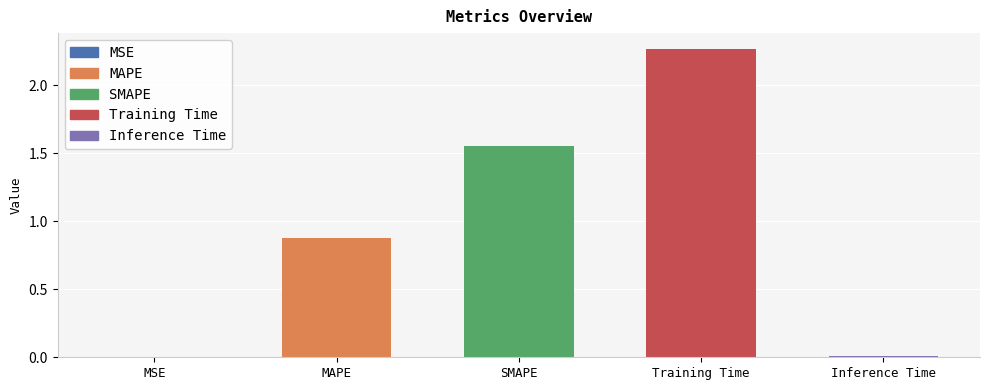

Which label corresponds to the largest value in the chart?

Training Time